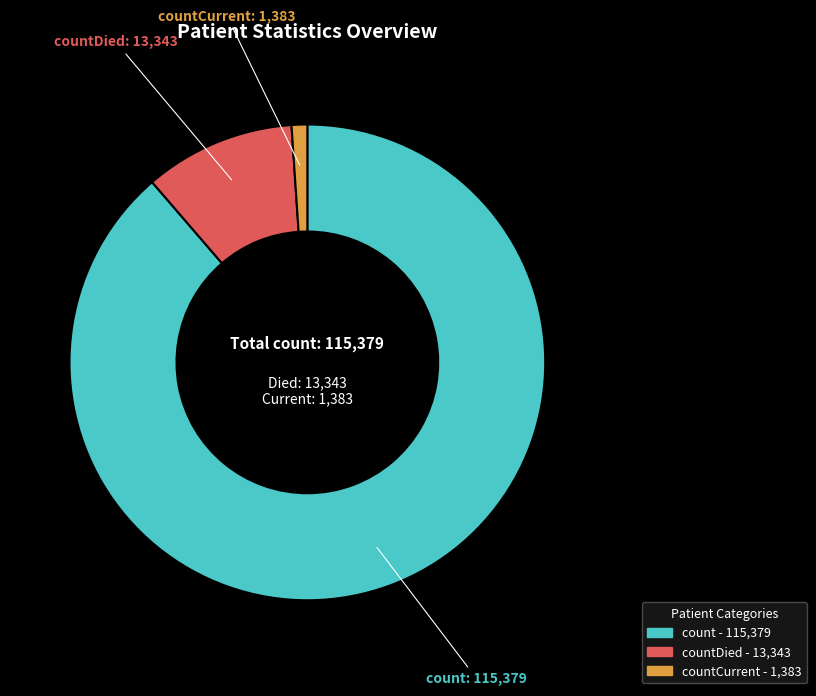

Does any single category account for the majority?

Yes